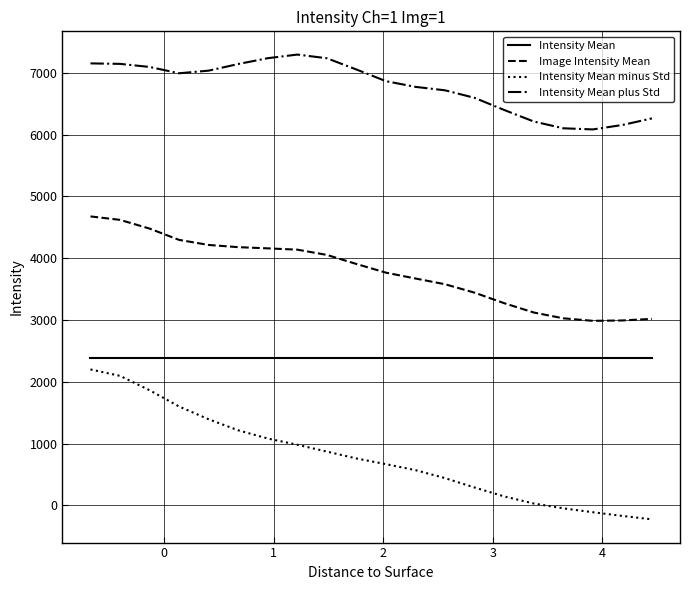

Which series has the largest total across all categories?

Intensity Mean plus Std